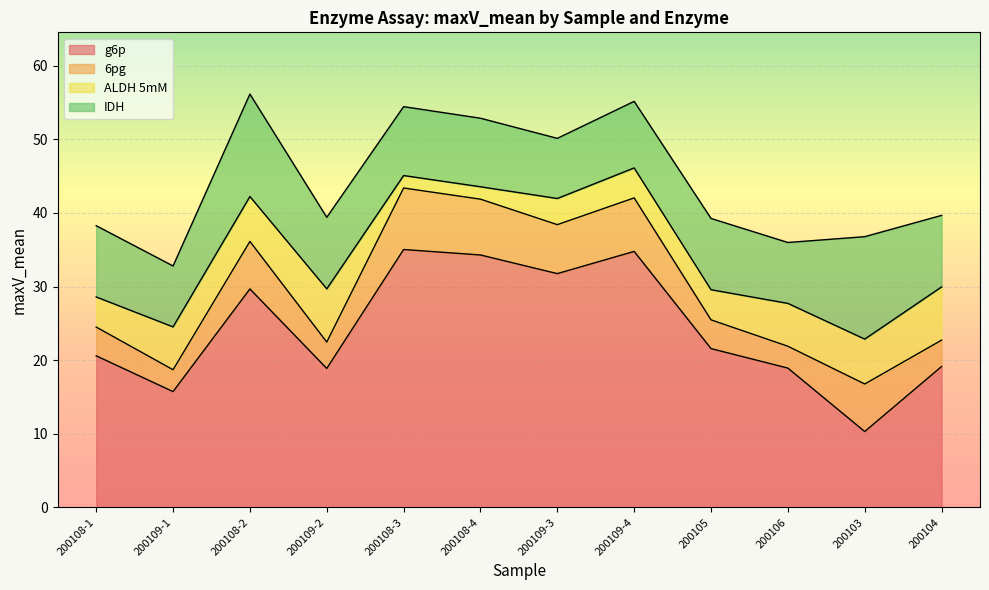

What is the smallest value displayed?

1.7